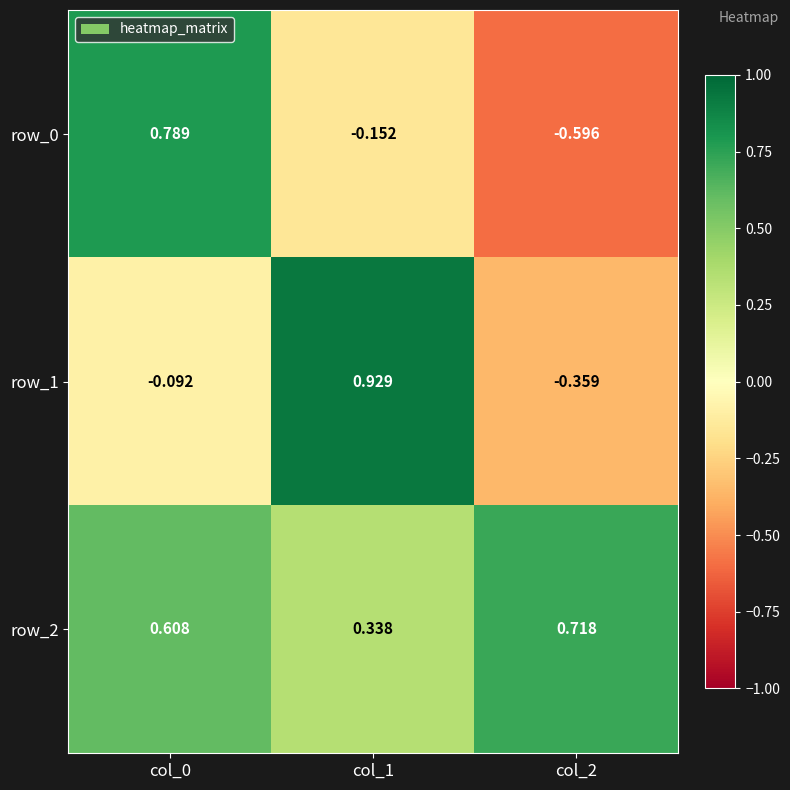

Count the number of categories in the chart.

3